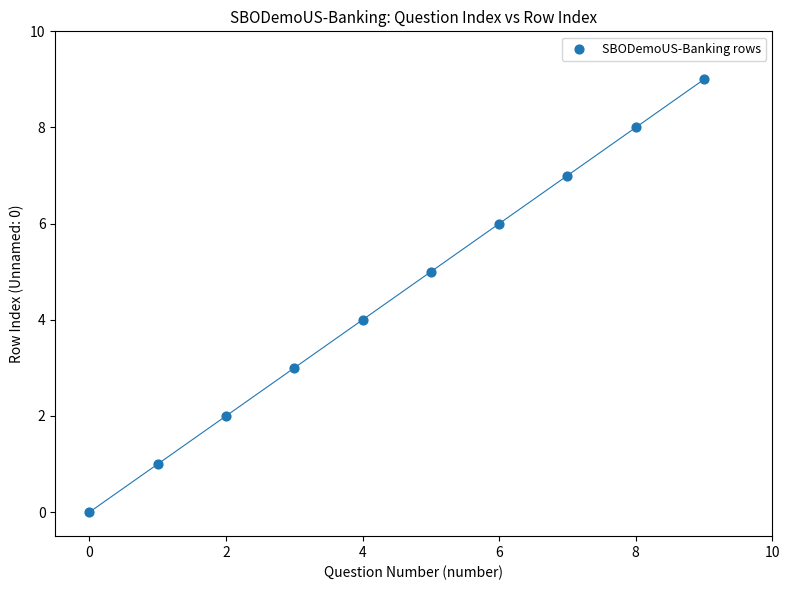

What is the range of Y values (max minus min)?

9